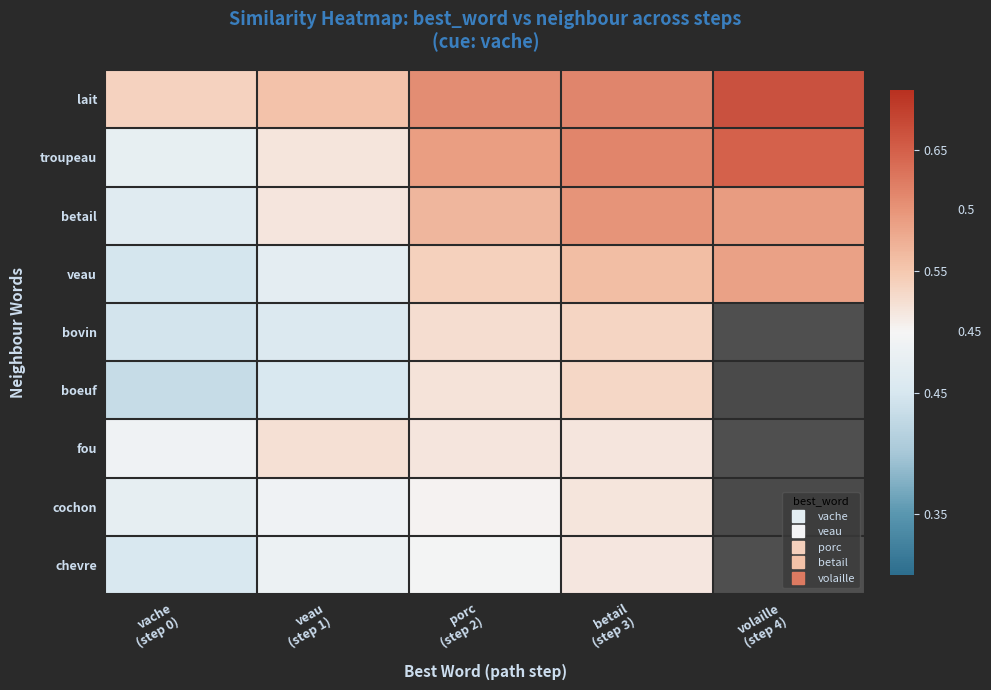

List the series in order of their peak value, lowest first.

chevre, cochon, fou, boeuf, bovin, veau, betail, troupeau, lait